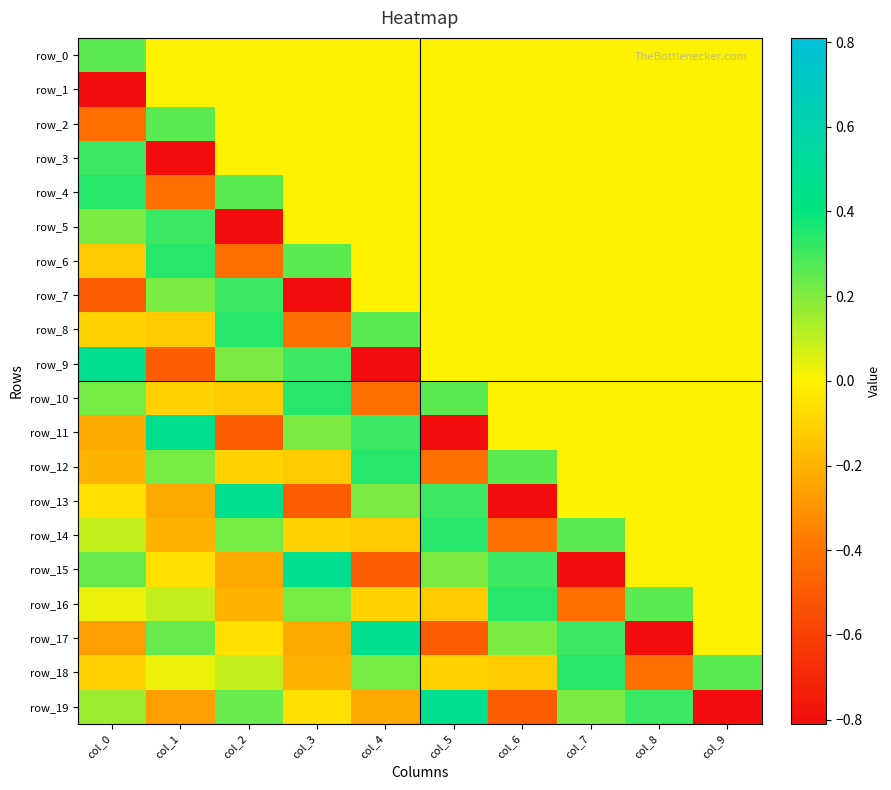

Which has a higher value, col_1 or col_0?

col_0